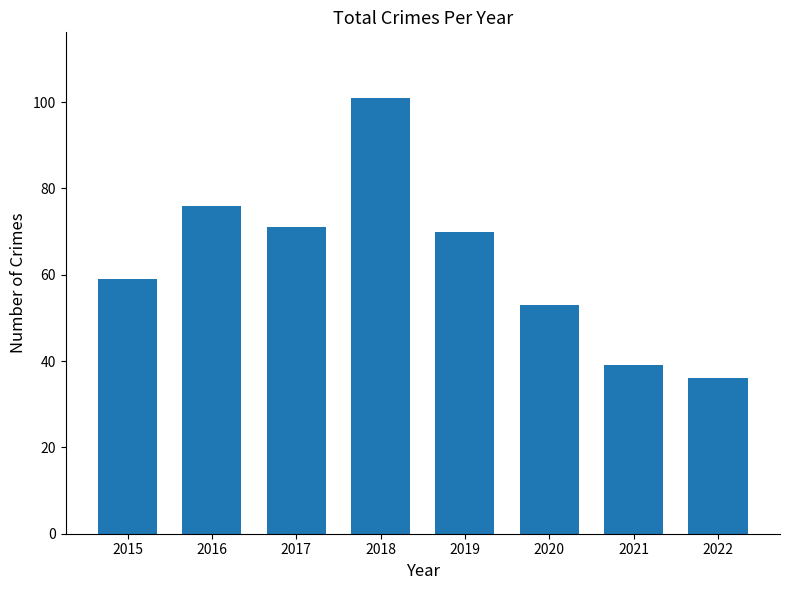

Which label corresponds to the smallest value in the chart?

2022